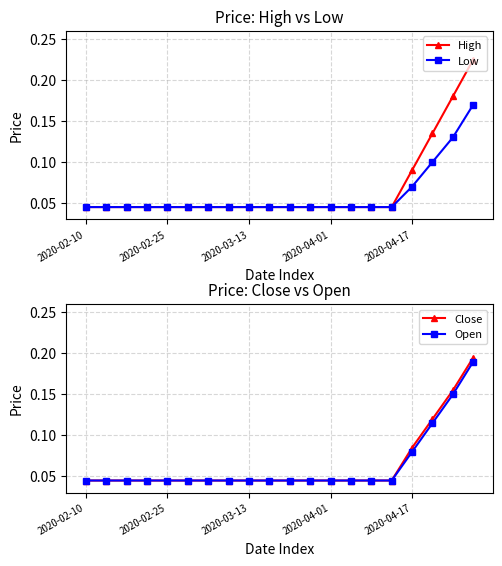

Which series has the largest range (max minus min)?

High